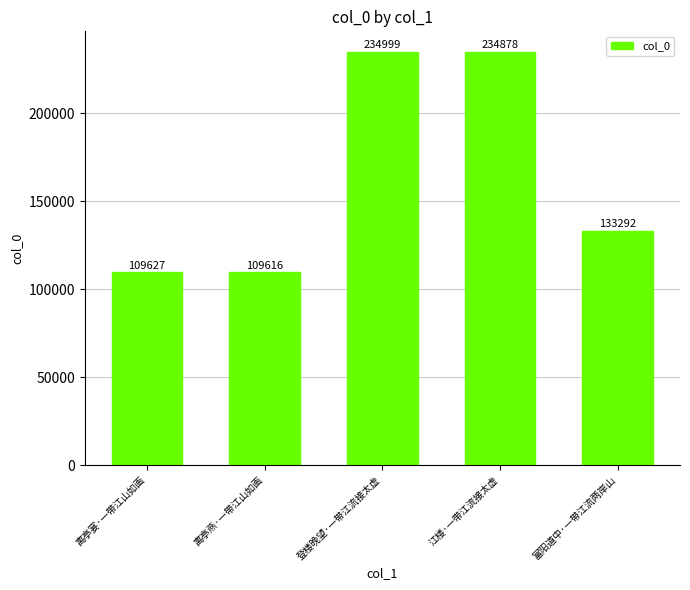

Between 江楼·一带江流接太虚 and 登楼晚望·一带江流接太虚, which is larger?

登楼晚望·一带江流接太虚